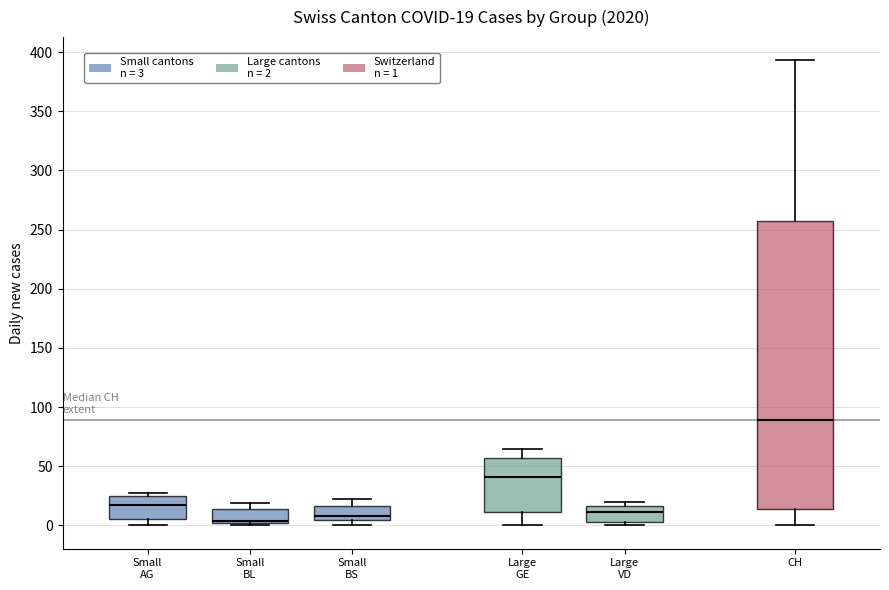

Comparing the boxes themselves (not the whiskers), which one is the tallest?

CH